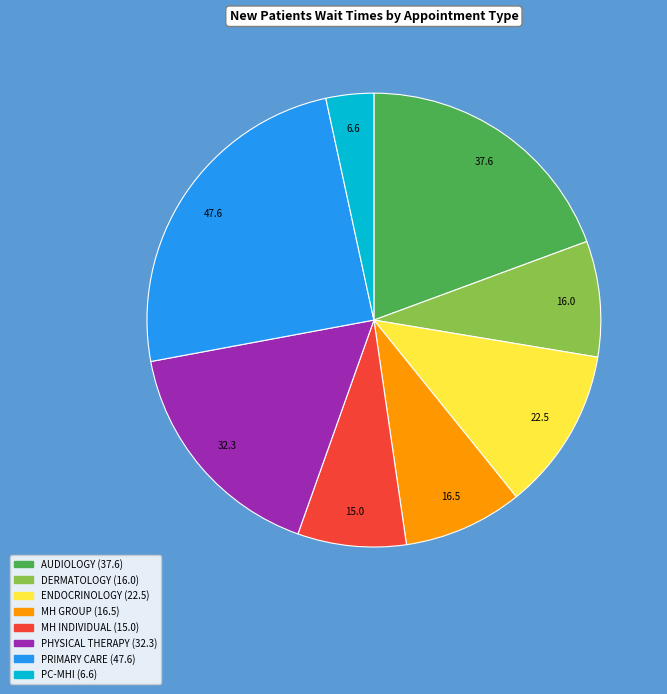

Is there a majority slice in this chart?

No